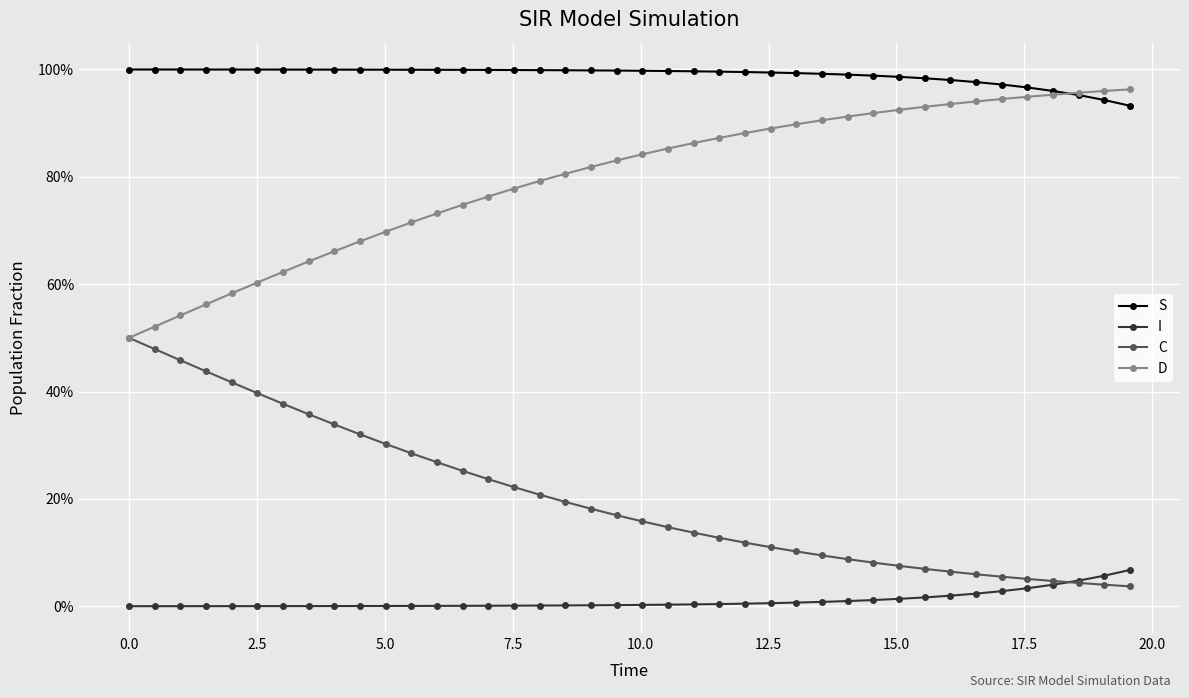

Does the chart have visible grid lines?

Yes